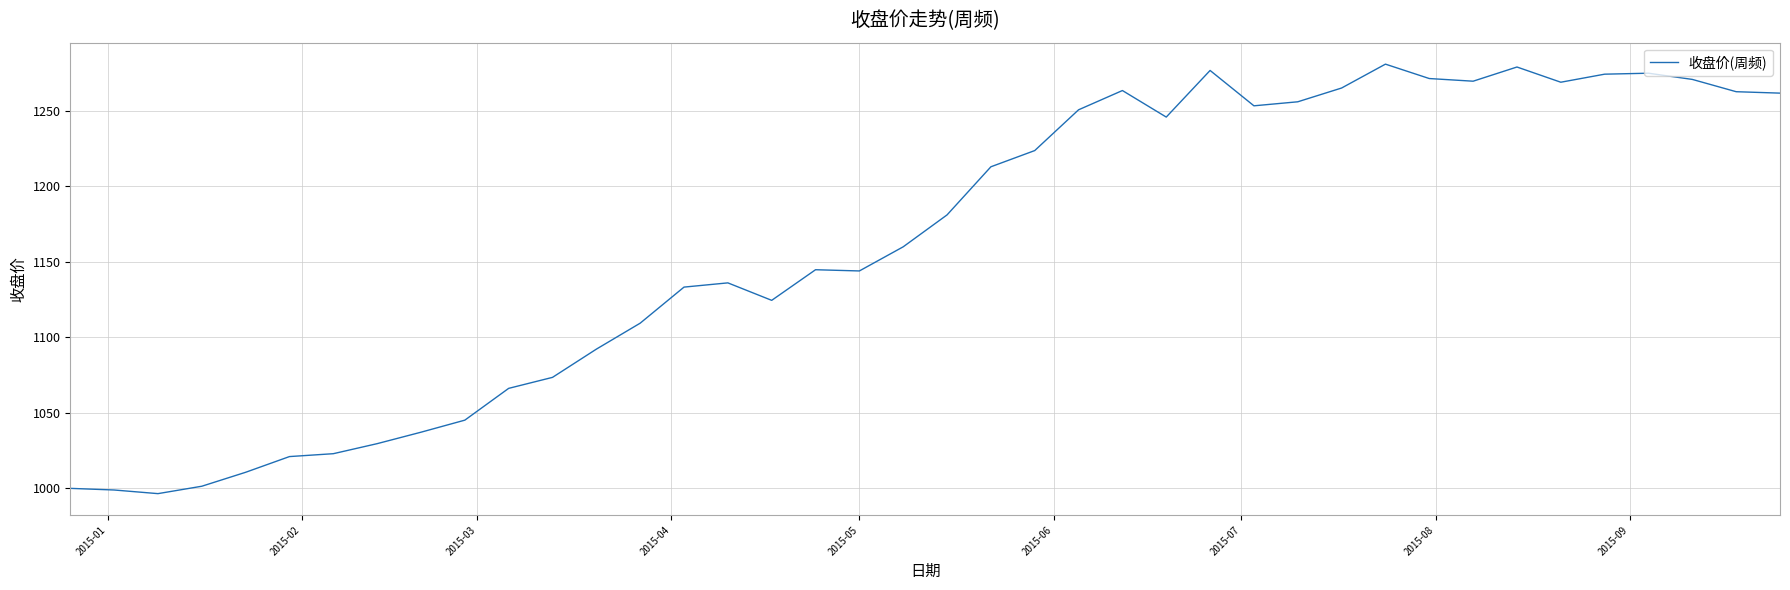

What is the difference between the maximum and minimum values?

284.4